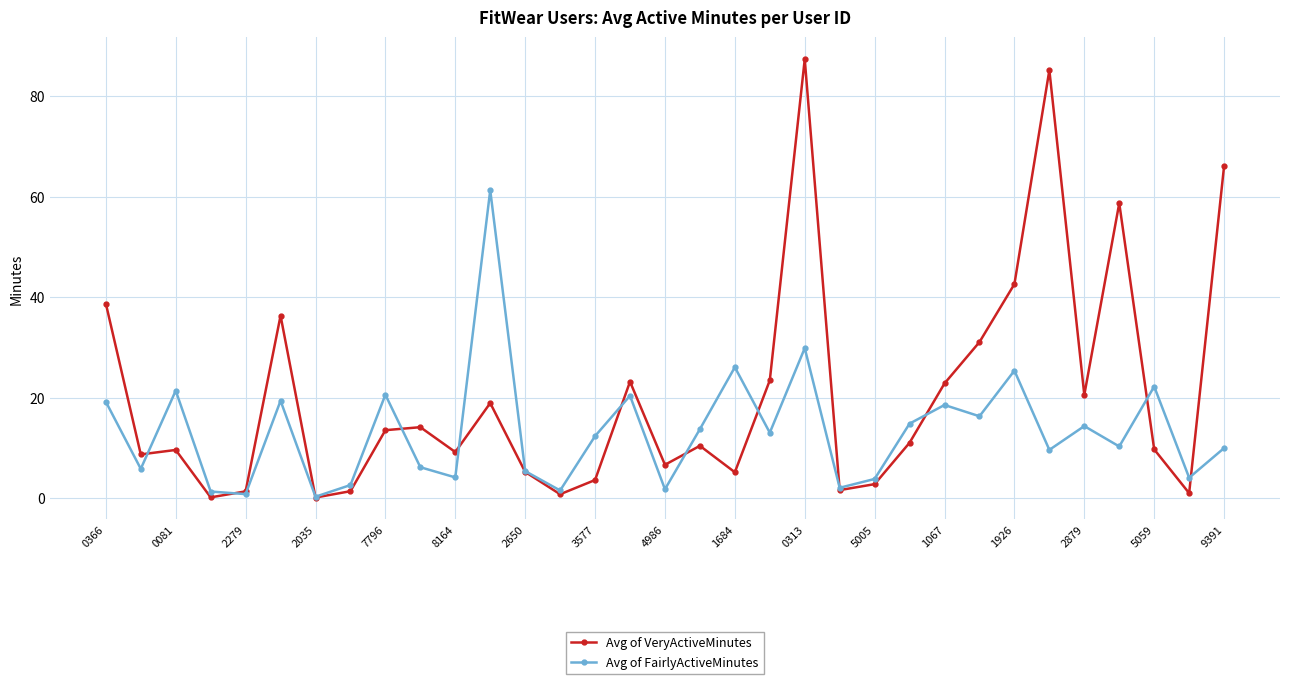

How many data points in Avg of FairlyActiveMinutes are less than 12?

16